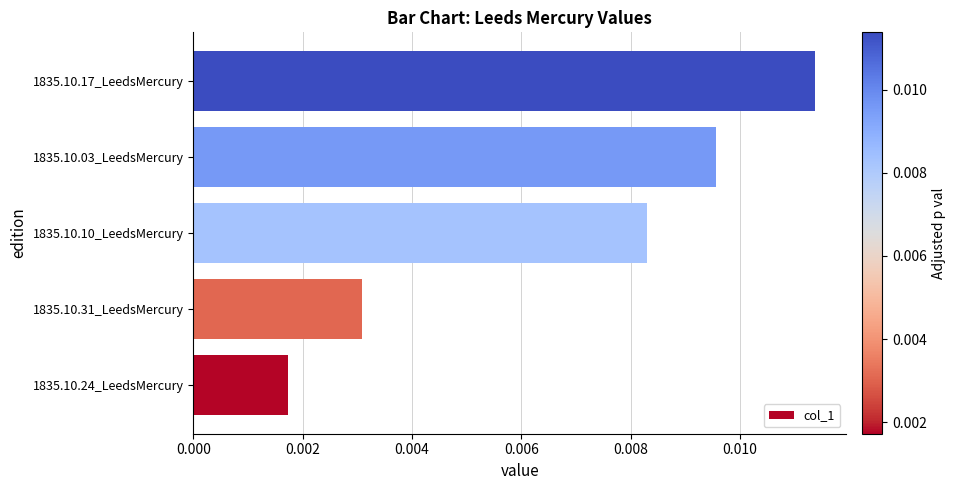

How many categories are shown in the chart?

5